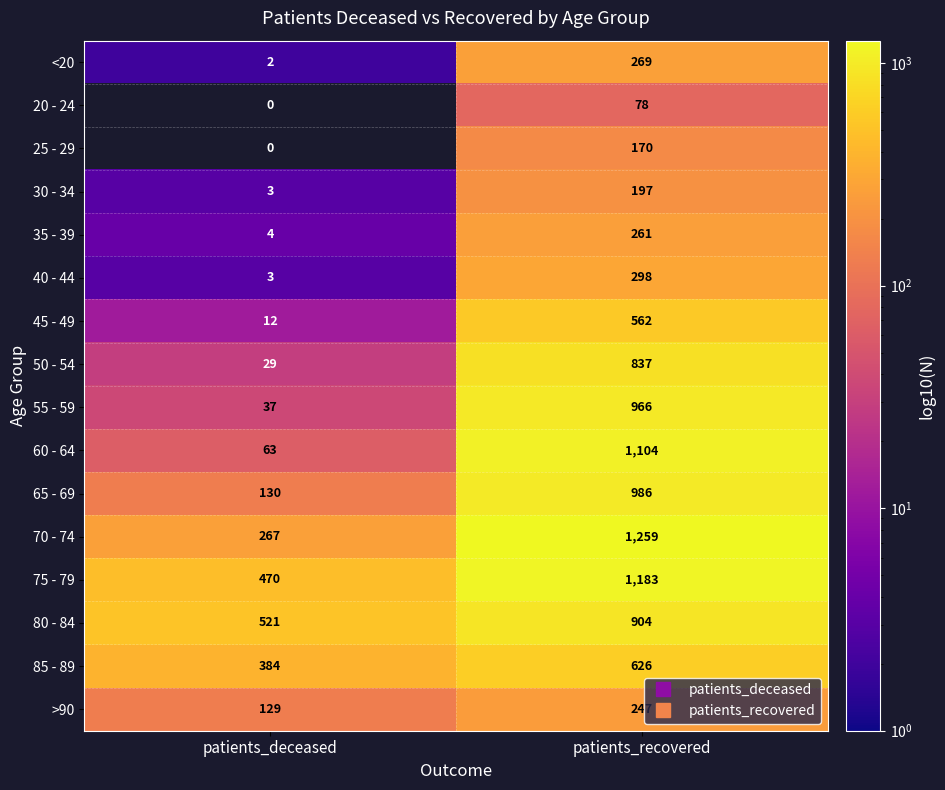

What is the difference between the maximum and minimum values in the 35 - 39 series?

257